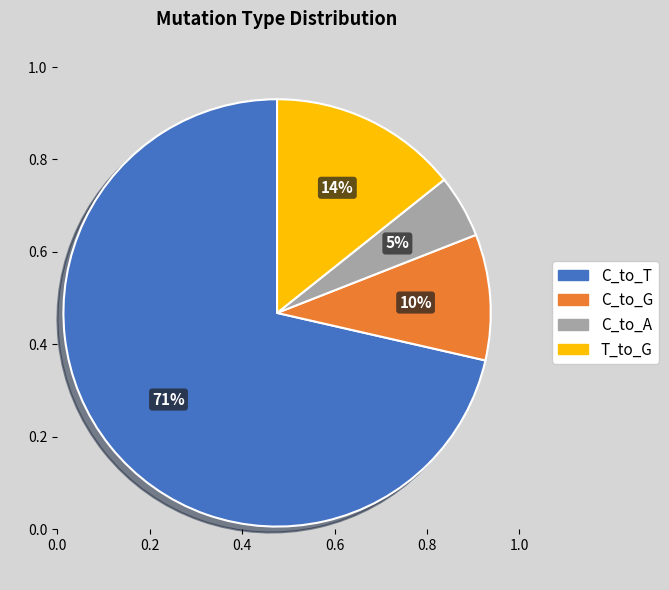

Count the number of slices in the pie.

4